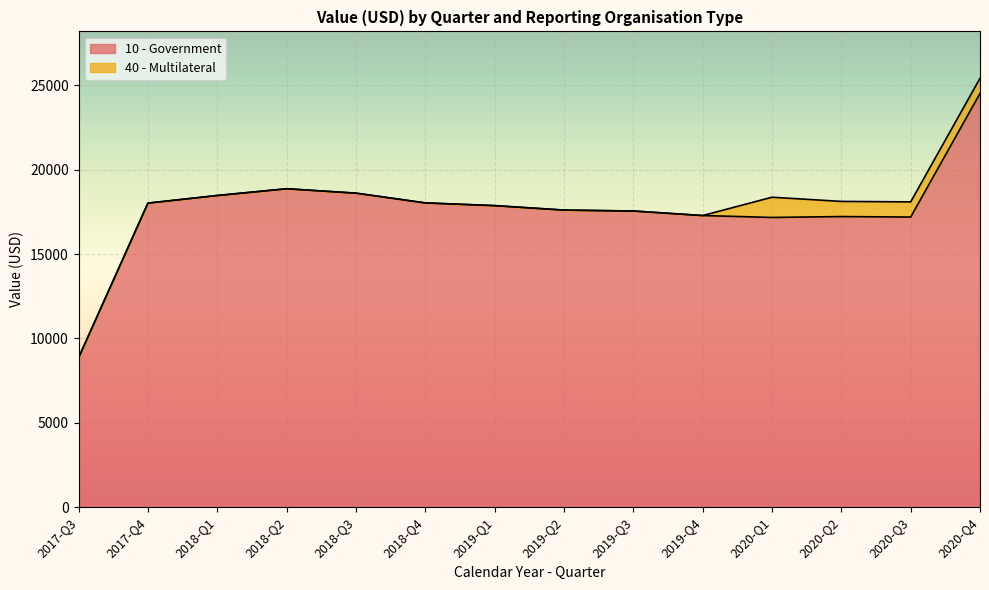

Reading left to right, what are all the values shown in this chart?

2017-Q3=8859.5	2017-Q4=18024.9	2018-Q1=18475.9	2018-Q2=18875.7	2018-Q3=18615.7	2018-Q4=18037.3	2019-Q1=17875.8	2019-Q2=17611.1	2019-Q3=17556.7	2019-Q4=17288.1	2020-Q1=17174.8	2020-Q2=17226.8	2020-Q3=17198.9	2020-Q4=24526.3